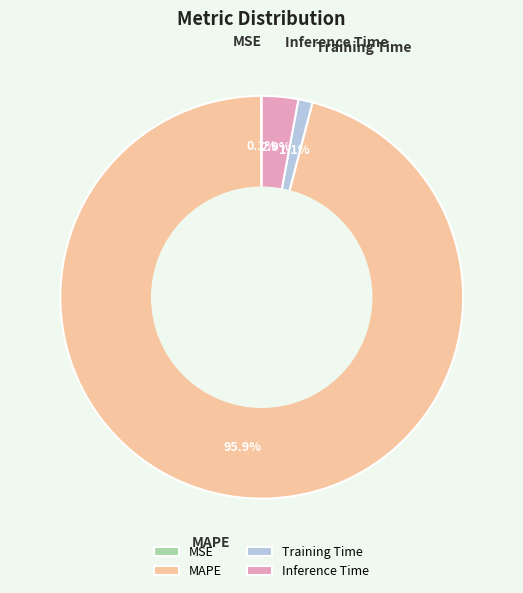

Does MAPE represent more than half of the total?

Yes